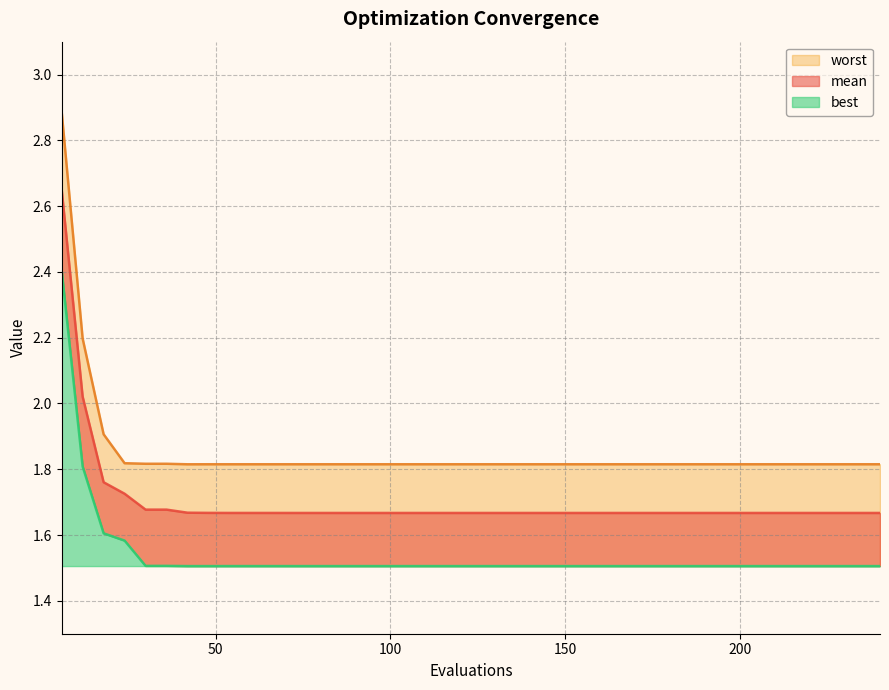

The best series shows 0.6 at 192. True or false?

False